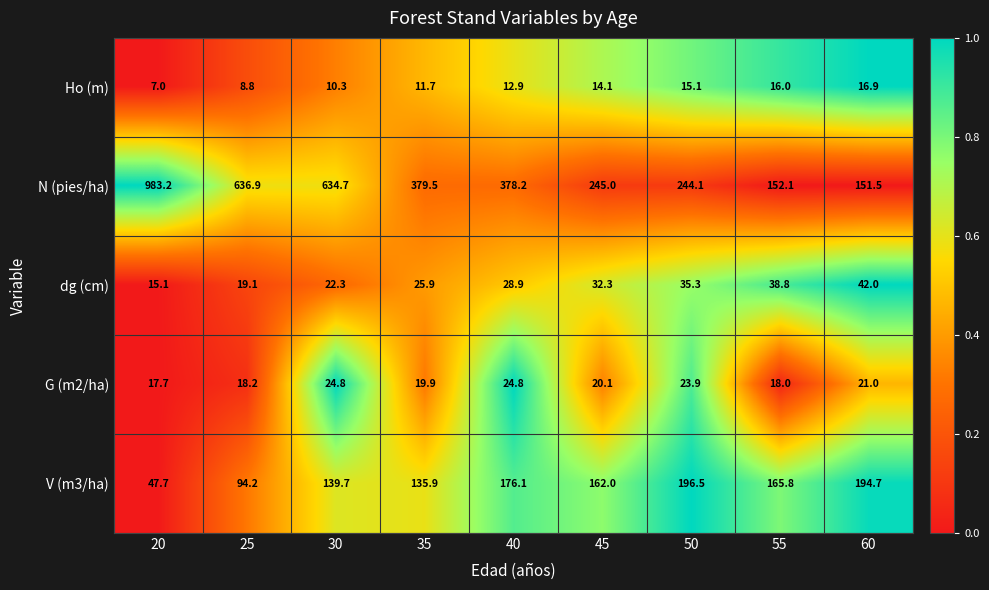

What is the maximum value shown in the chart?

983.2